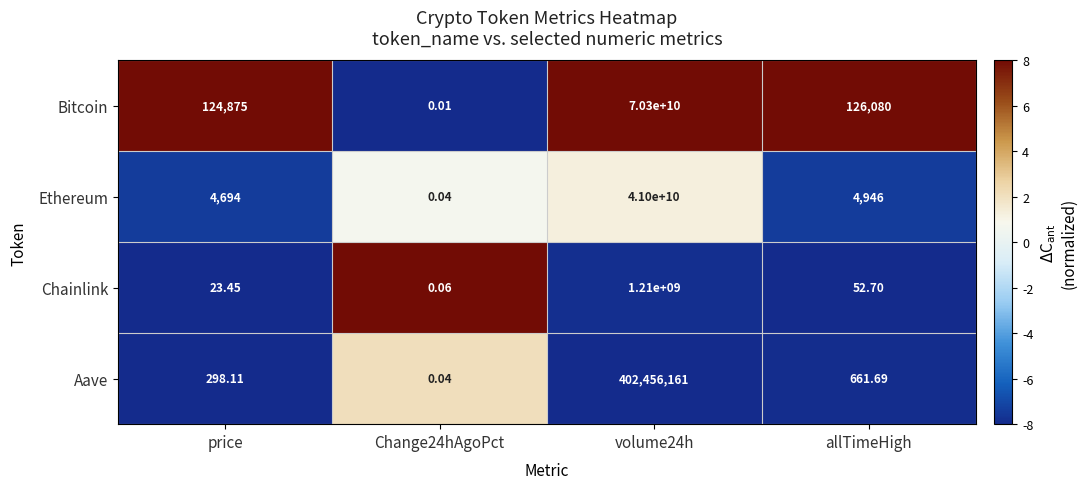

Count the number of categories in the chart.

4